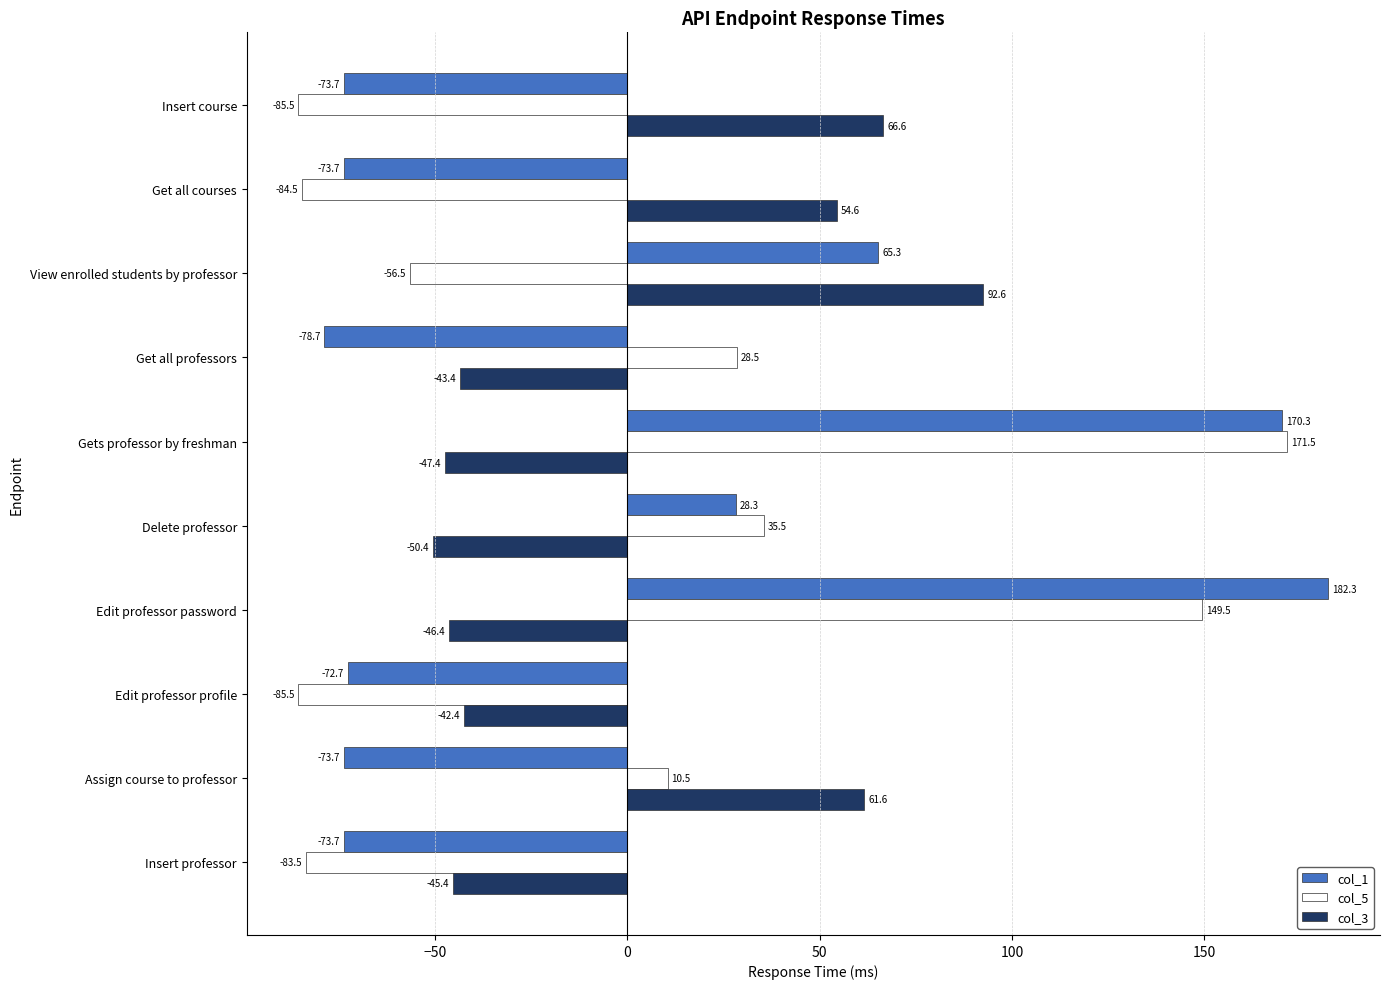

What is the highest value of the col_5 series?

171.5